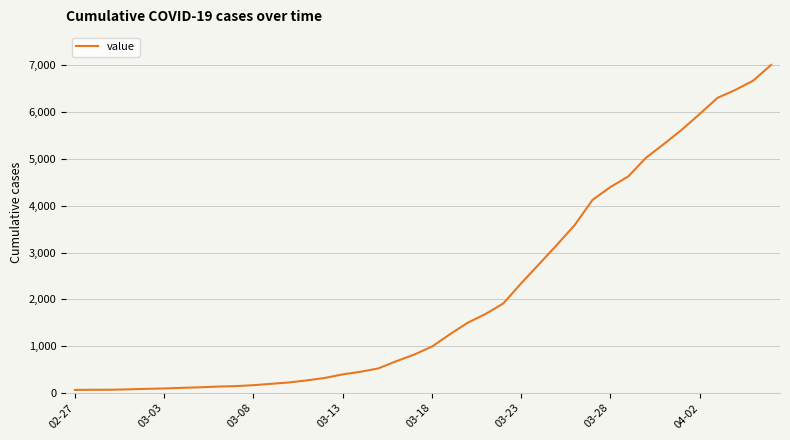

What is the greatest value displayed?

7009